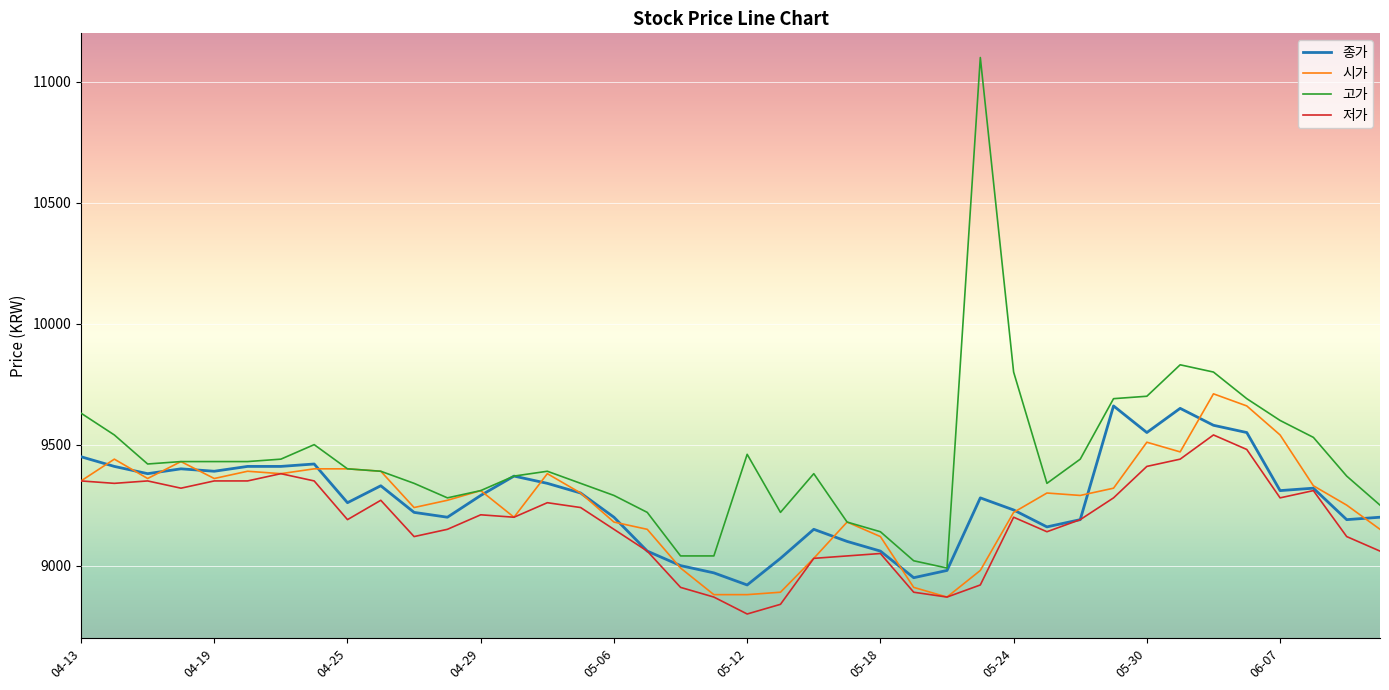

Which series has the widest spread of values?

고가